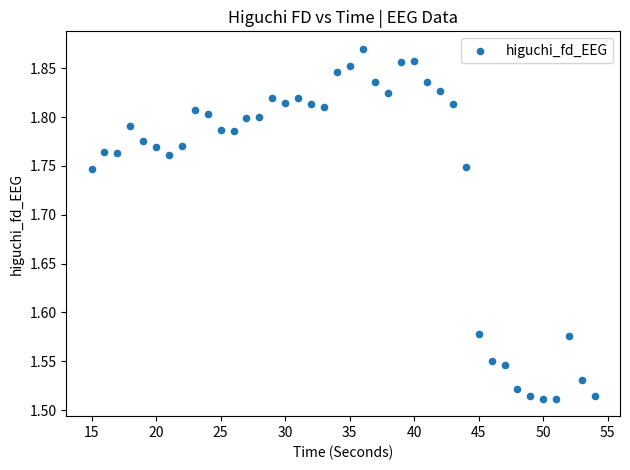

What is the range of Y values (max minus min)?

0.4